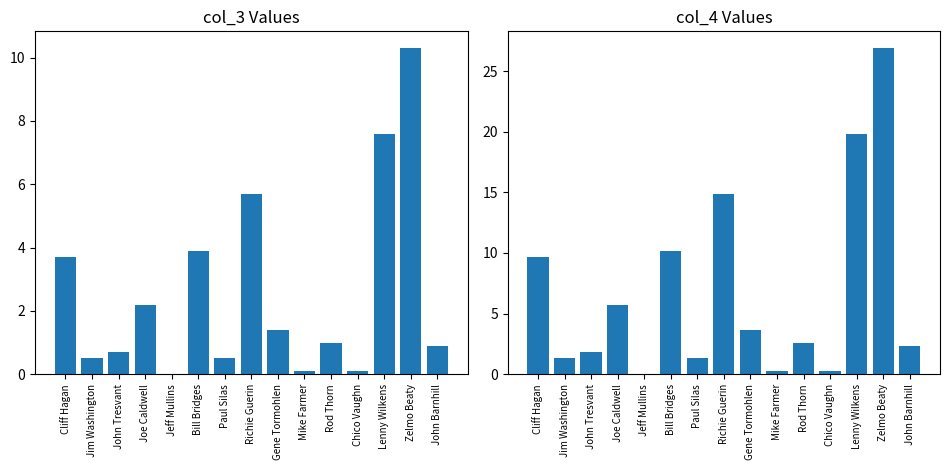

At which label is col_3 closest to 5?

Richie Guerin